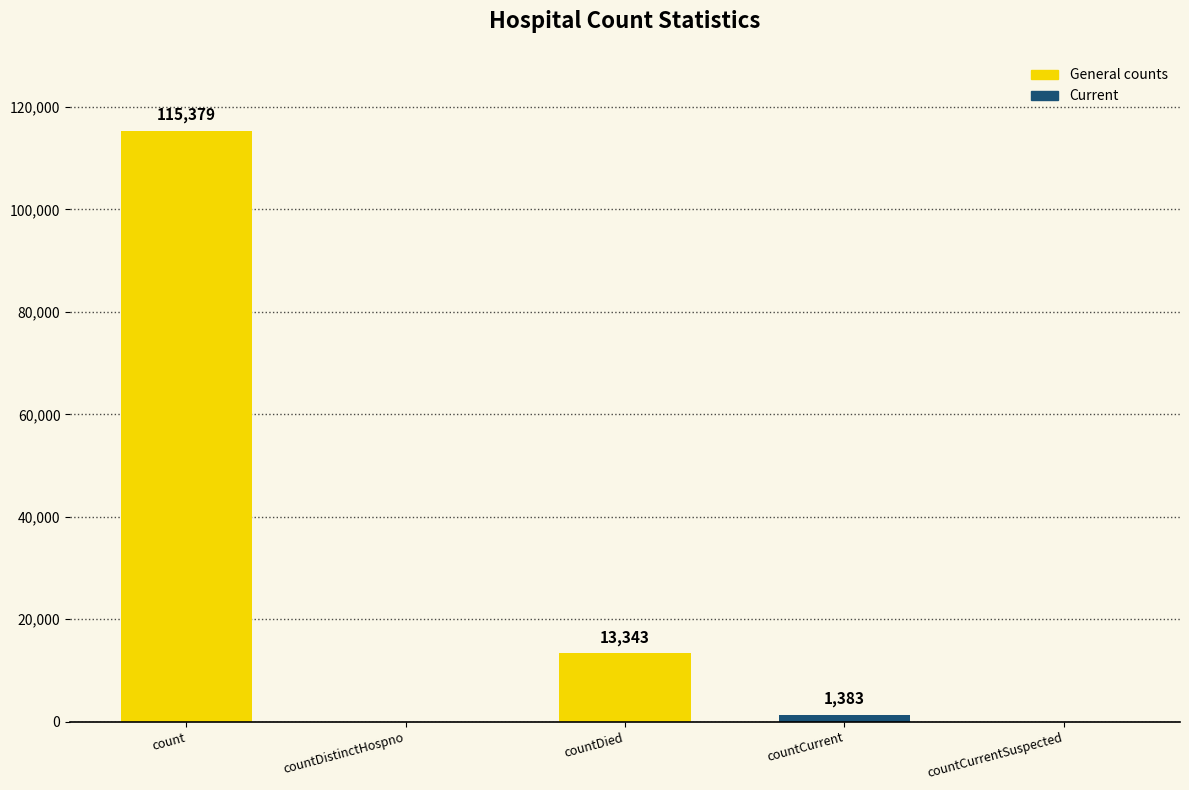

Are the bars grouped side by side (vs. stacked)?

No